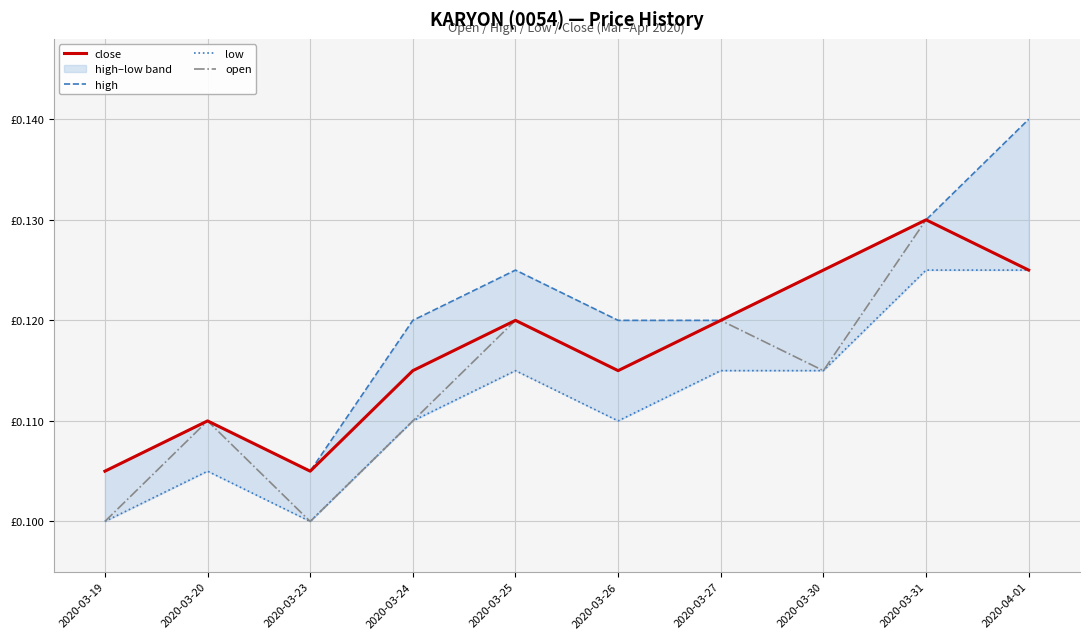

Does the chart display data point markers on the line(s)?

No